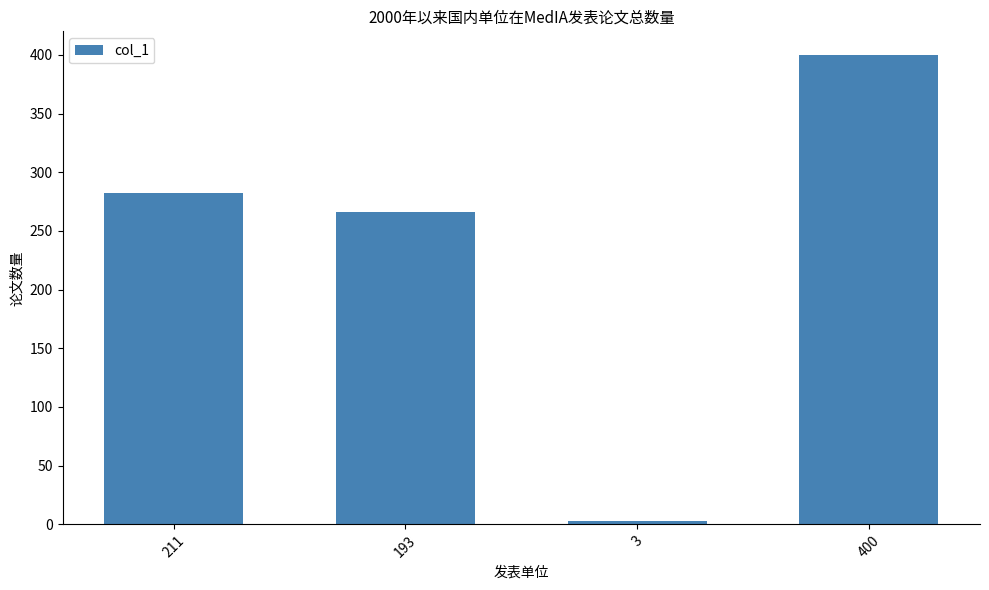

Where is the data nearest to the value 201?

193